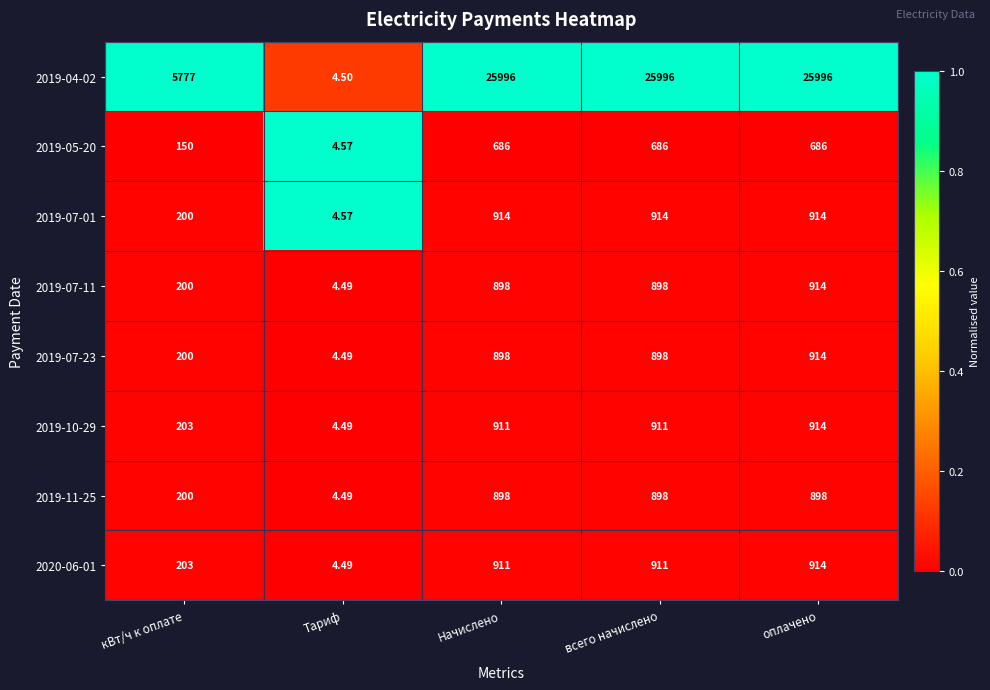

At which label is 2019-11-25 closest to 451?

кВт/ч к оплате